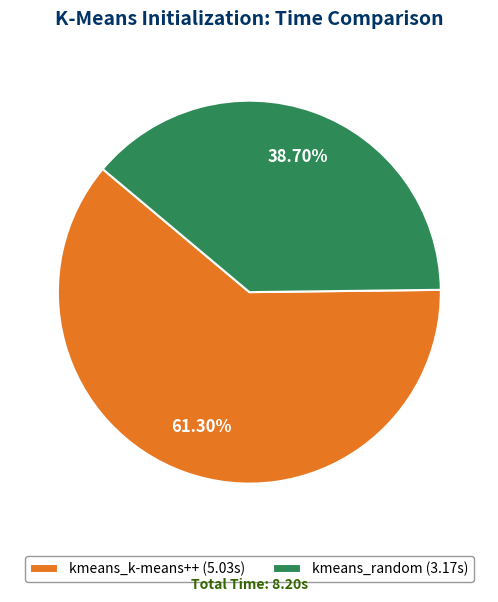

The kmeans_k-means++ slice represents 53% of the pie. True or false?

False